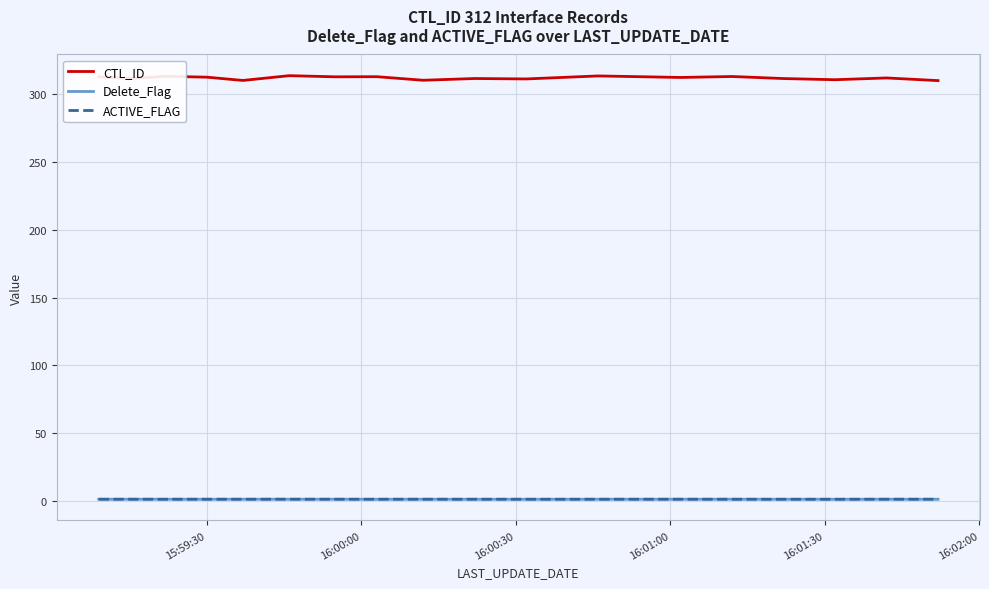

What is the maximum value for CTL_ID?

313.9